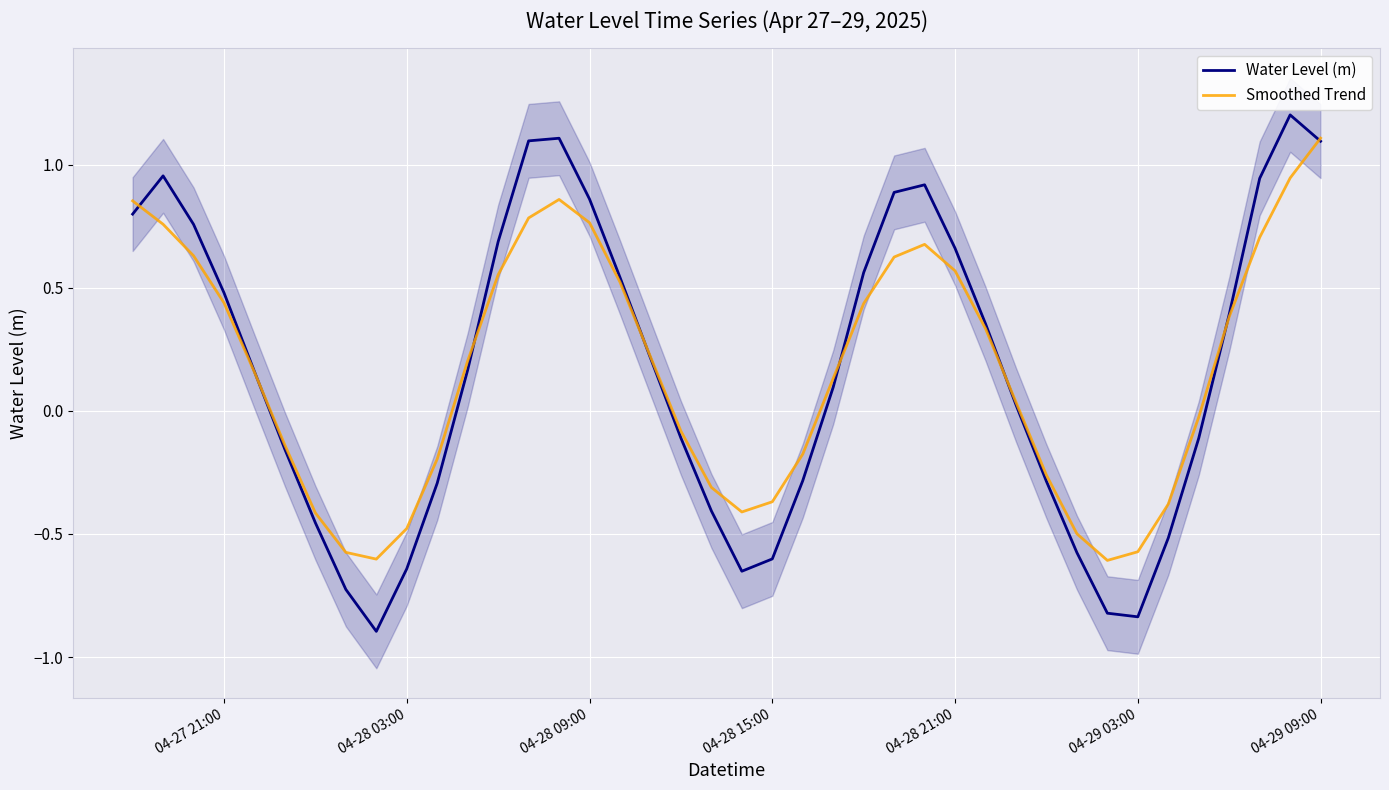

What is the highest value of the Water Level (m) series?

1.2